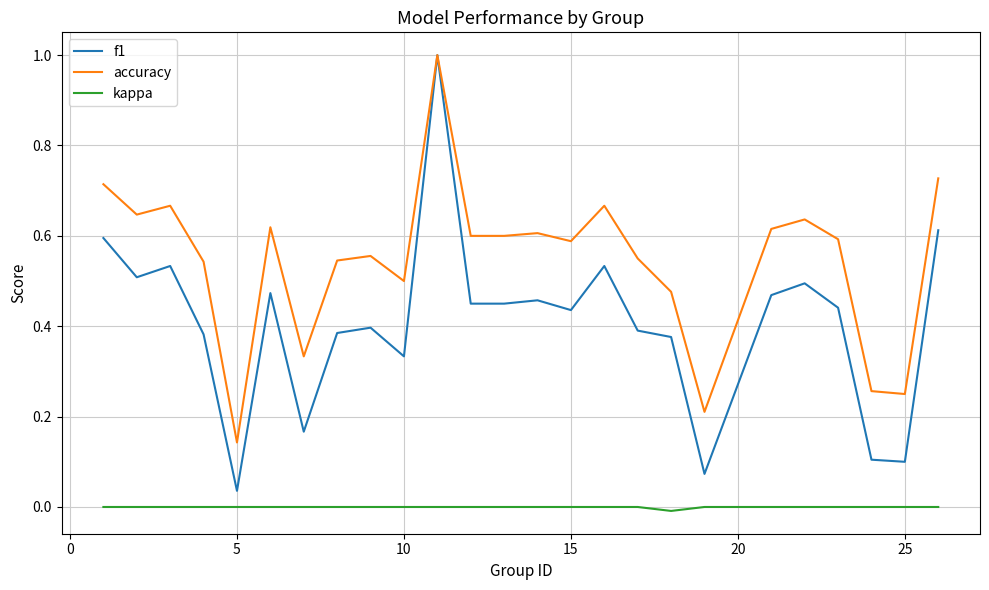

Which series has the largest range (max minus min)?

f1